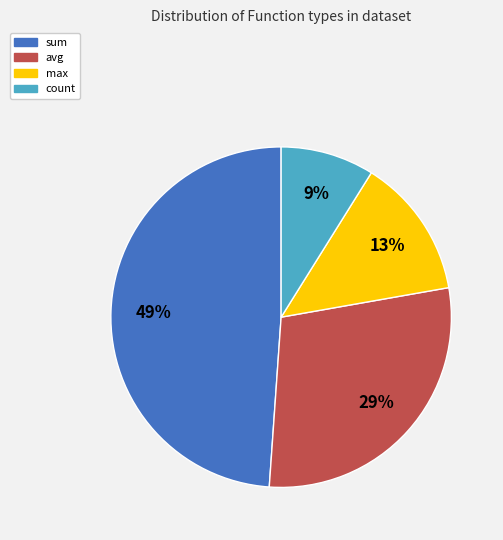

Between max and avg, which is larger?

avg